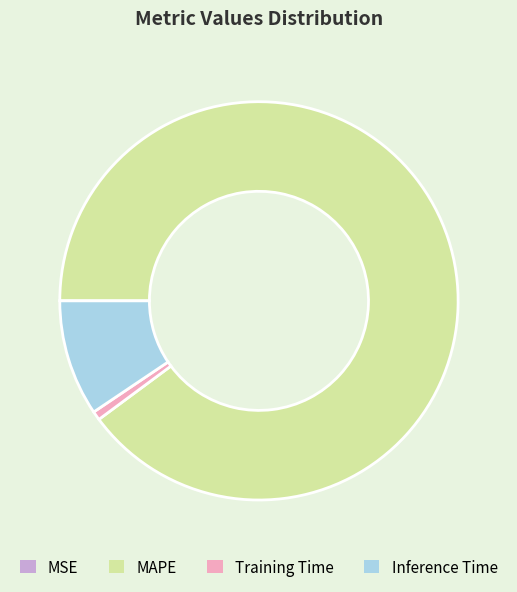

Which category has the biggest portion of the pie?

MAPE